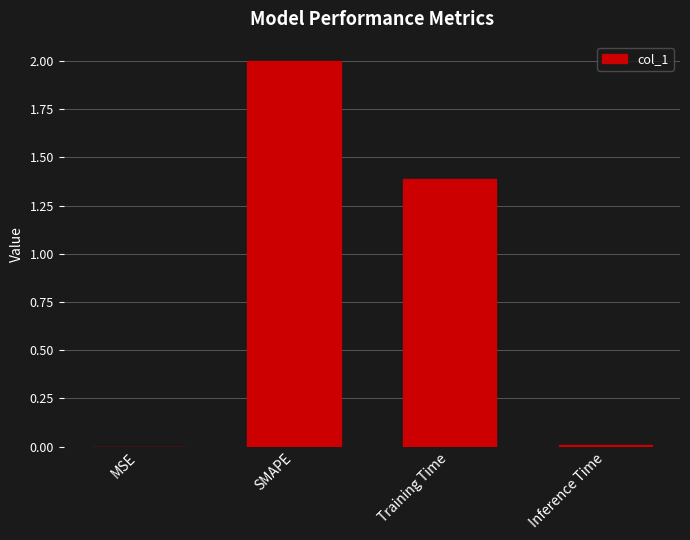

Which category has the highest value across all series?

SMAPE